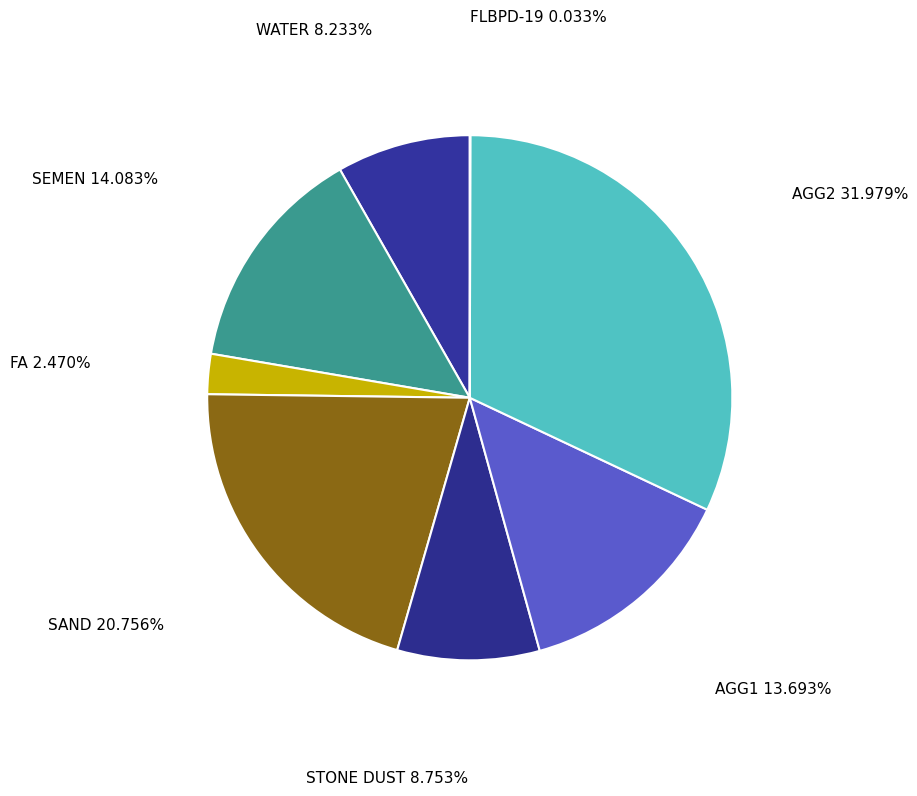

Which slice is the largest?

AGG2